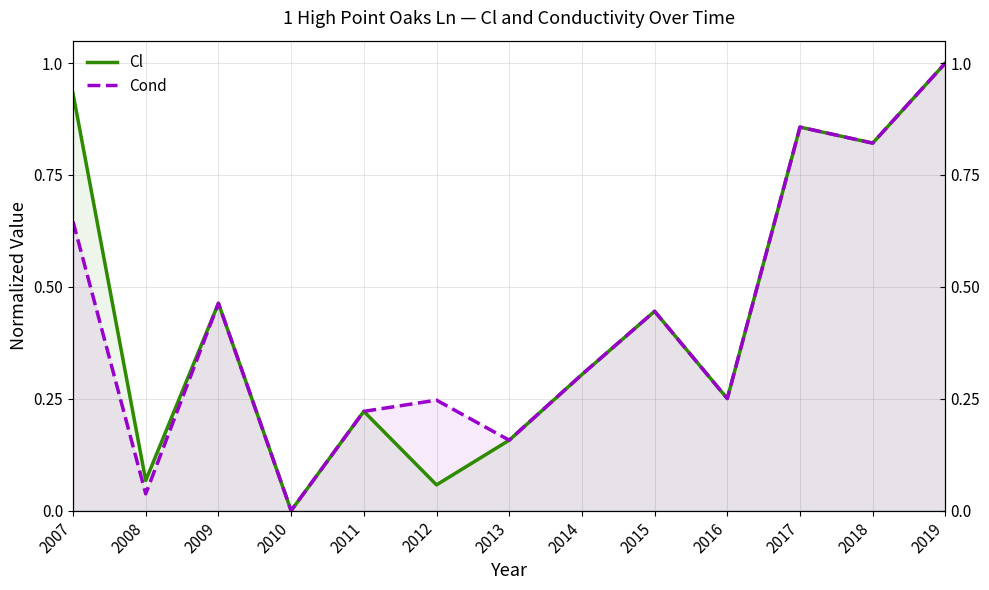

What is the sum of all Cond values?

5.5